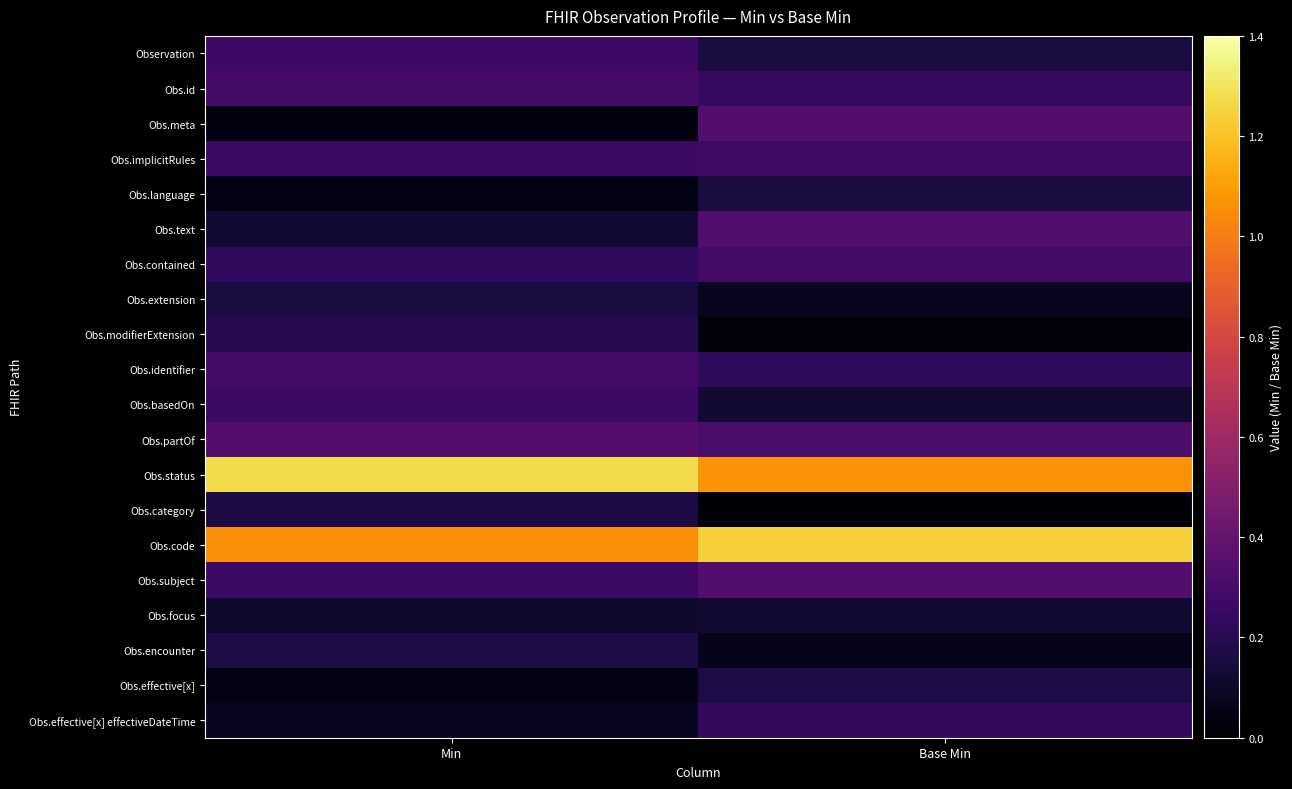

How many series are shown in this chart?

20